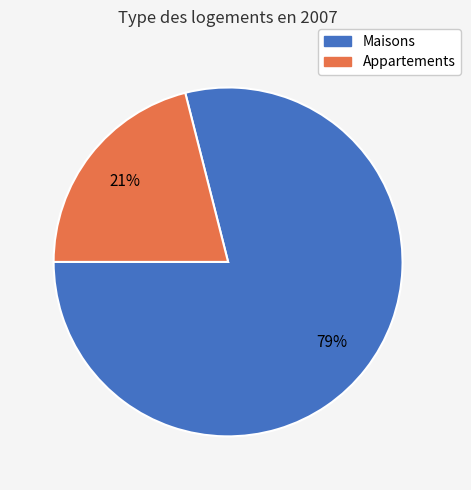

How many segments does this pie chart have?

2